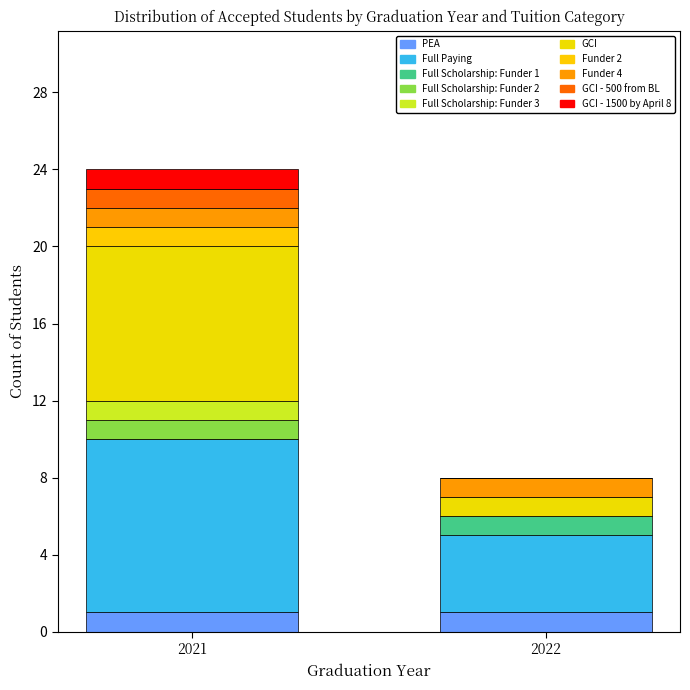

Count the number of data series in this chart.

10